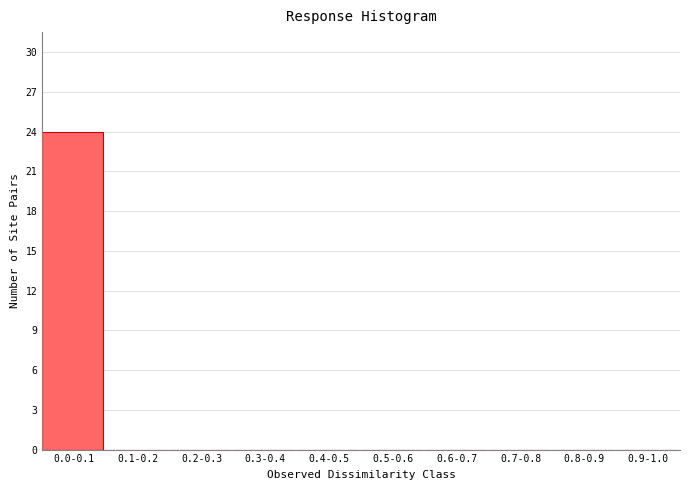

Reading left to right, list all the values displayed in this chart.

0.0-0.1=24	0.1-0.2=0	0.2-0.3=0	0.3-0.4=0	0.4-0.5=0	0.5-0.6=0	0.6-0.7=0	0.7-0.8=0	0.8-0.9=0	0.9-1.0=0